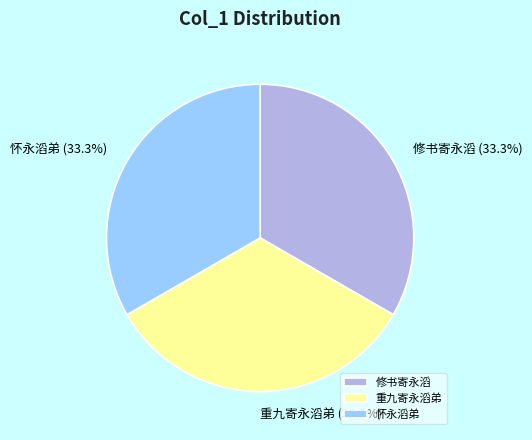

Count the number of slices in the pie.

3